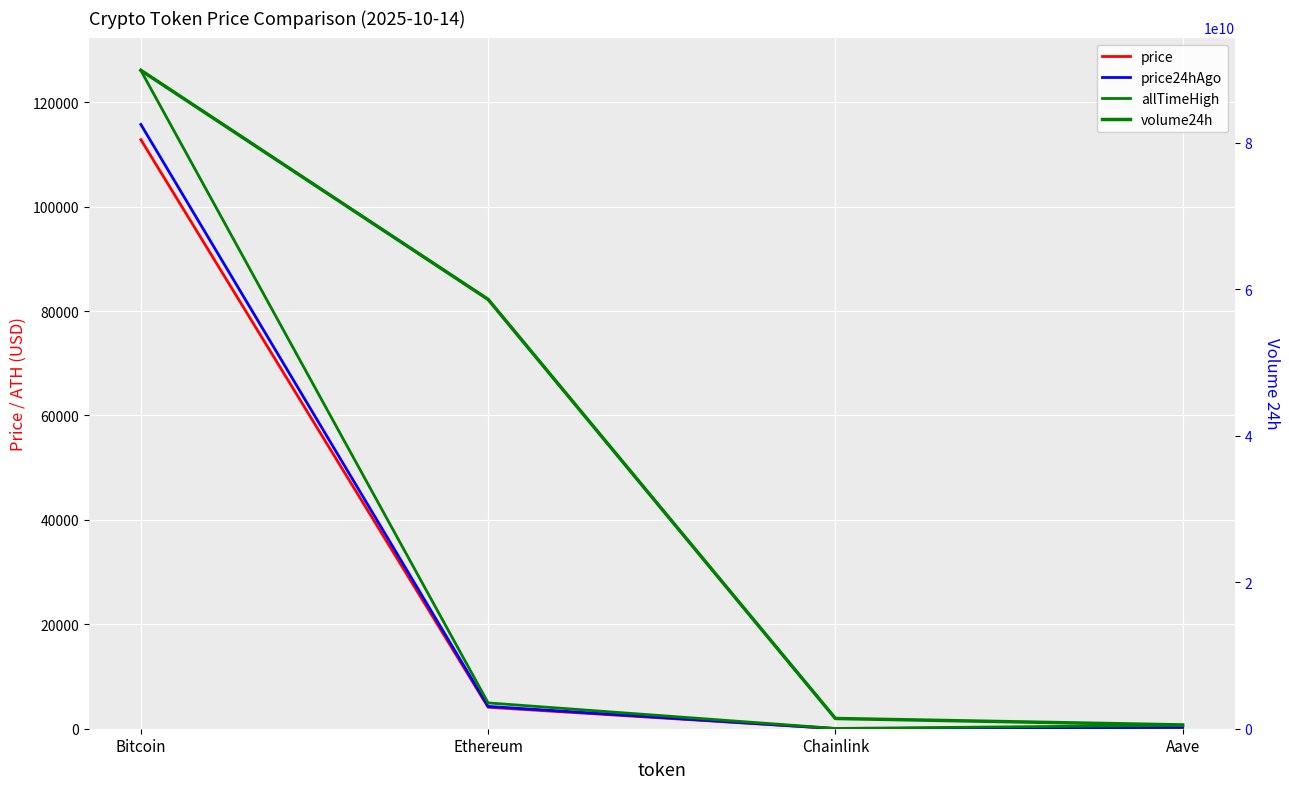

What is the approximate value of allTimeHigh at Ethereum?

4946.1